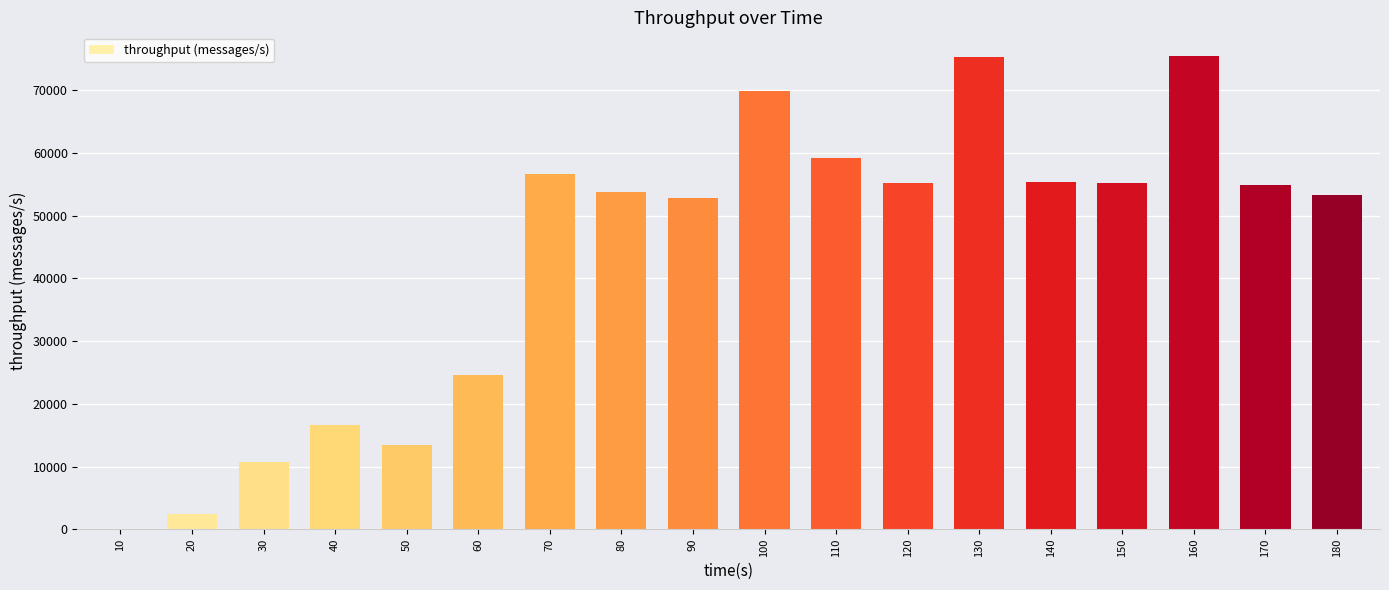

The chart shows a value of 55407 at 140. True or false?

True